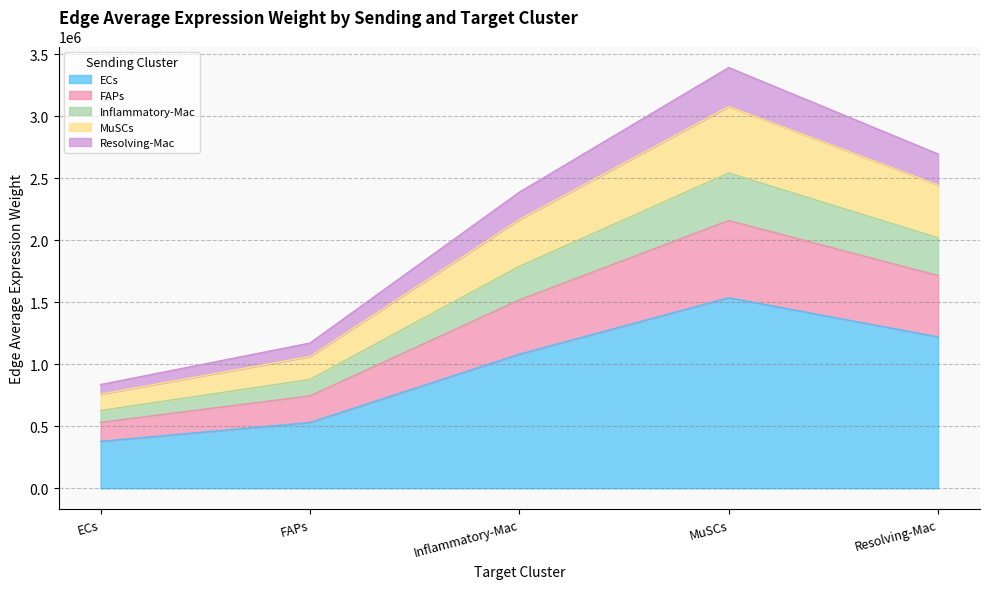

How many data points in Inflammatory-Mac are less than 1788575?

2